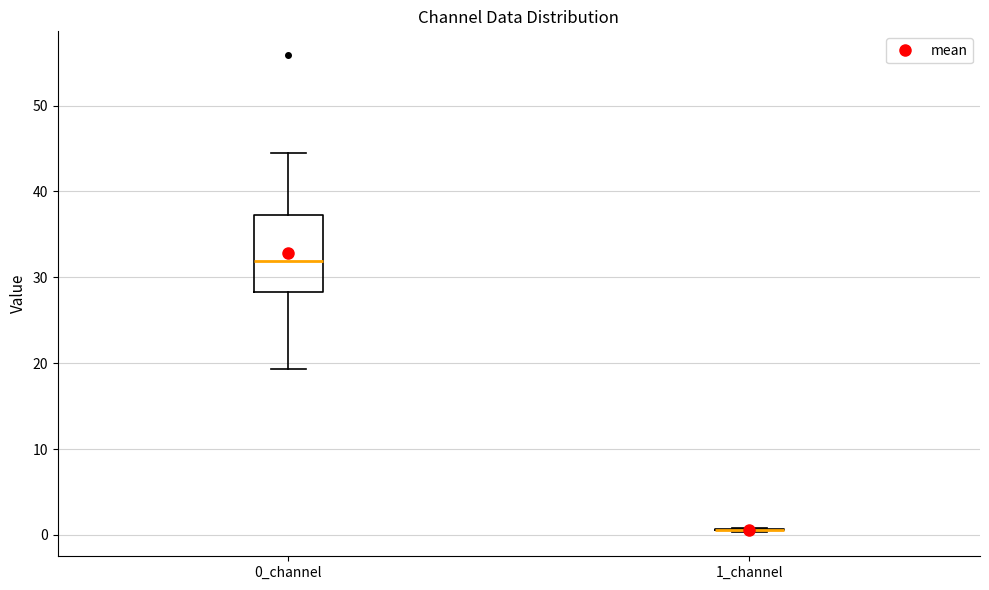

Reading left to right, transcribe this box plot: for each box, give where its median line is, the range the box spans, and where its two whiskers end, as read against the y-axis. The values are not printed on the chart, so give them approximately, as read against the axis.

0_channel: median 32, box 28 to 37, whiskers 19 to 44
1_channel: box collapsed to a line at 1, whiskers 0 to 1